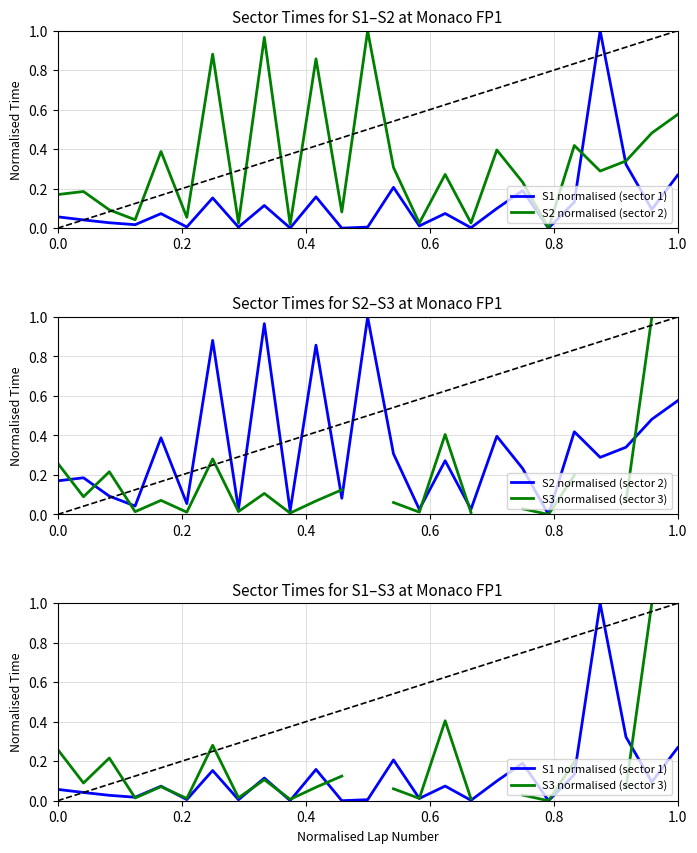

What are all the series names shown in the legend?

S1 normalised (sector 1), S2 normalised (sector 2), S3 normalised (sector 3)